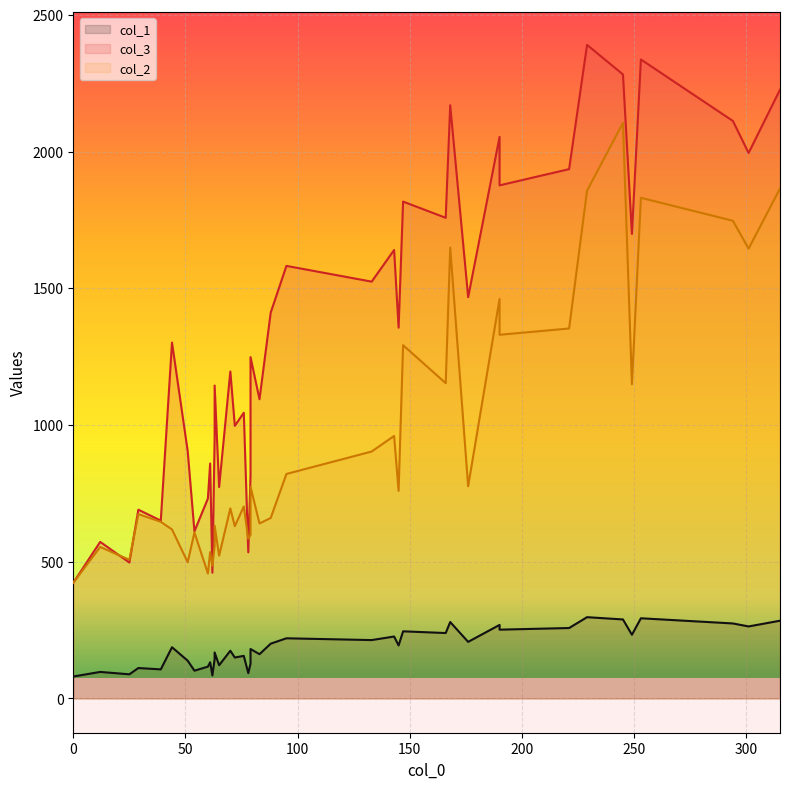

What are all the series names shown in the legend?

col_1, col_3, col_2